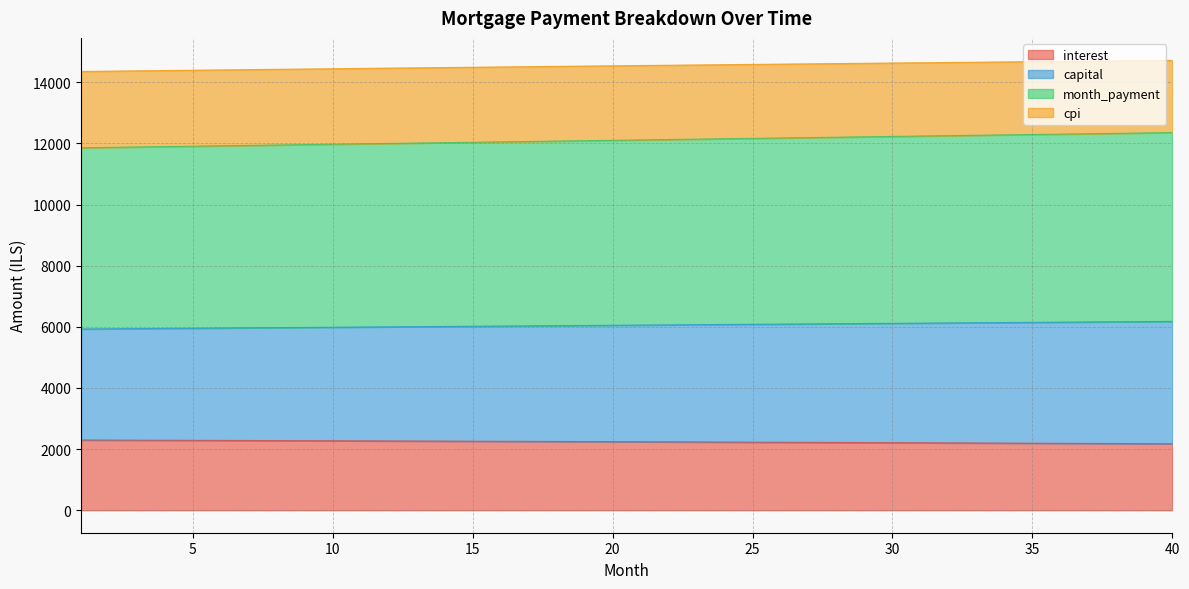

Reading left to right, list all the values displayed in this chart.

interest: 1=2297.4	2=2294.8	3=2292.2	4=2289.5	5=2286.8	6=2284.1	7=2281.4	8=2278.6	9=2275.8	10=2273.0	11=2270.1	12=2267.3	13=2264.3	14=2261.4	15=2258.4	16=2255.4	17=2252.4	18=2249.4	19=2246.3	20=2243.2	21=2240.0	22=2236.9	23=2233.7	24=2230.4	25=2227.2	26=2223.9	27=2220.6	28=2217.2	29=2213.8	30=2210.4	31=2207.0	32=2203.5	33=2200.0	34=2196.4	35=2192.9	36=2189.3	37=2185.6	38=2182.0	39=2178.3	40=2174.5
capital: 1=5929.6	2=5936.1	3=5942.6	4=5949.1	5=5955.5	6=5962.0	7=5968.4	8=5974.9	9=5981.3	10=5987.8	11=5994.2	12=6000.6	13=6007.1	14=6013.5	15=6019.9	16=6026.3	17=6032.7	18=6039.1	19=6045.5	20=6051.9	21=6058.3	22=6064.6	23=6071.0	24=6077.4	25=6083.7	26=6090.1	27=6096.4	28=6102.8	29=6109.1	30=6115.4	31=6121.7	32=6128.0	33=6134.3	34=6140.6	35=6146.9	36=6153.2	37=6159.5	38=6165.8	39=6172.0	40=6178.3
month_payment: 1=11859.3	2=11872.2	3=11885.2	4=11898.1	5=11911.1	6=11924.0	7=11936.9	8=11949.8	9=11962.7	10=11975.6	11=11988.4	12=12001.3	13=12014.1	14=12027.0	15=12039.8	16=12052.6	17=12065.4	18=12078.2	19=12091.0	20=12103.8	21=12116.5	22=12129.3	23=12142.0	24=12154.7	25=12167.5	26=12180.2	27=12192.8	28=12205.5	29=12218.2	30=12230.8	31=12243.5	32=12256.1	33=12268.7	34=12281.3	35=12293.9	36=12306.4	37=12319.0	38=12331.5	39=12344.0	40=12356.6
cpi: 1=14356.5	2=14366.6	3=14376.6	4=14386.6	5=14396.6	6=14406.6	7=14416.5	8=14426.3	9=14436.1	10=14445.9	11=14455.6	12=14465.3	13=14475.0	14=14484.6	15=14494.2	16=14503.7	17=14513.2	18=14522.6	19=14532.0	20=14541.4	21=14550.7	22=14559.9	23=14569.1	24=14578.3	25=14587.5	26=14596.5	27=14605.6	28=14614.6	29=14623.5	30=14632.4	31=14641.3	32=14650.1	33=14658.8	34=14667.5	35=14676.2	36=14684.8	37=14693.4	38=14701.9	39=14710.3	40=14718.8